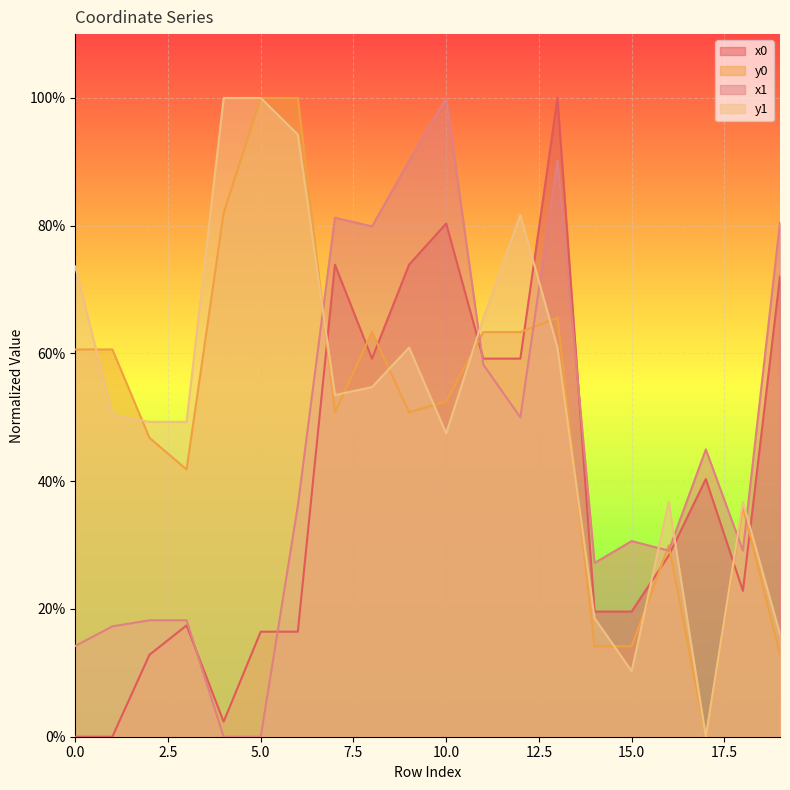

Between which two adjacent categories do y1 and x0 first intersect?

6 and 7